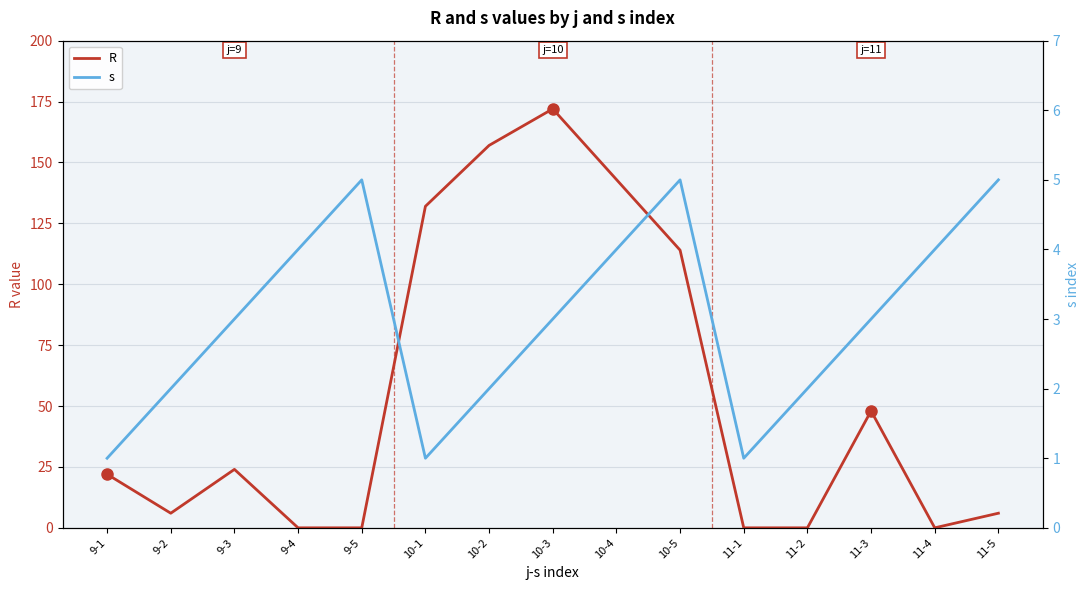

Reading left to right, what are all the values shown in this chart?

R: 9-1=22	9-2=6	9-3=24	9-4=0	9-5=0	10-1=132	10-2=157	10-3=172	10-4=143	10-5=114	11-1=0	11-2=0	11-3=48	11-4=0	11-5=6
s: 9-1=1	9-2=2	9-3=3	9-4=4	9-5=5	10-1=1	10-2=2	10-3=3	10-4=4	10-5=5	11-1=1	11-2=2	11-3=3	11-4=4	11-5=5